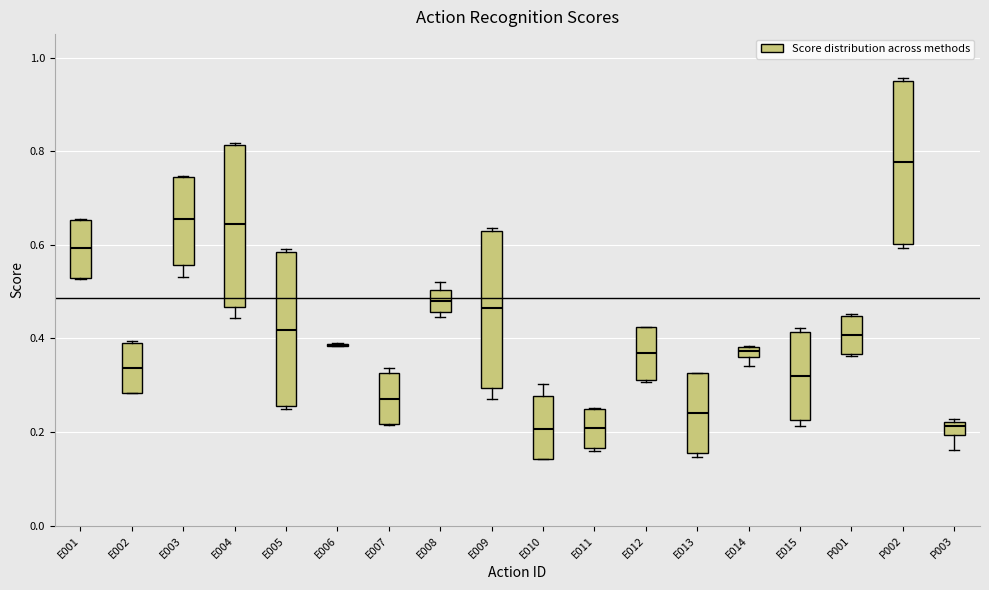

Where does the median line of the box for E010 sit on the y-axis? The values are not printed on the chart, so give them approximately, as read against the axis.

0.20